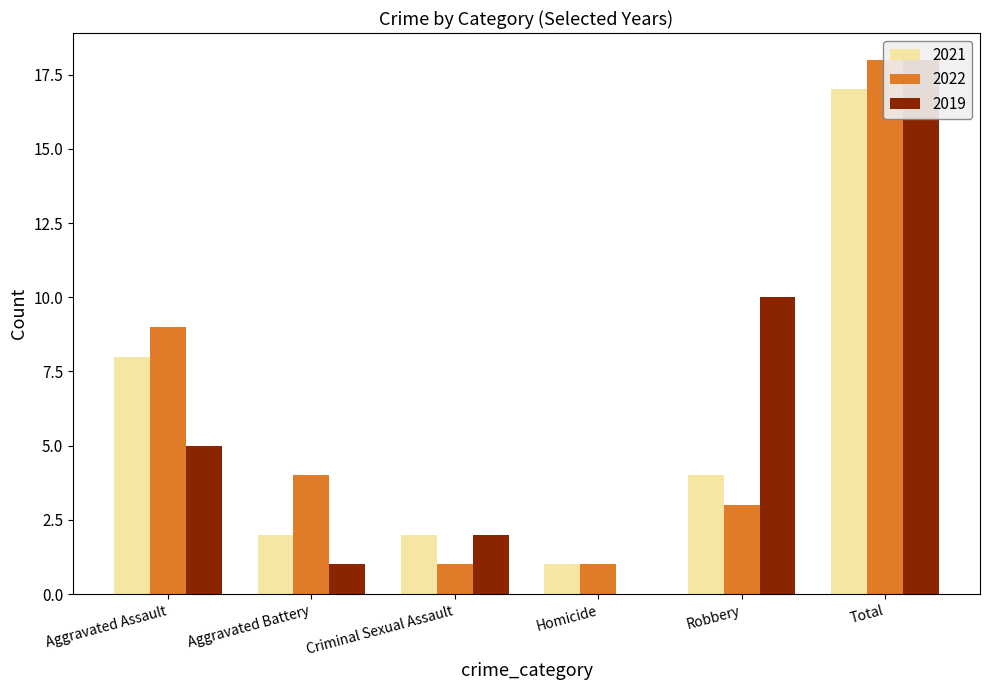

What are all the series names shown in the legend?

2021, 2022, 2019